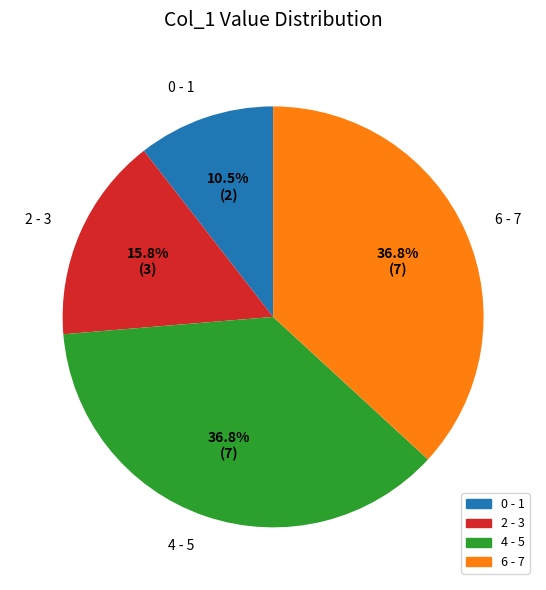

Approximately how many times larger is the value at 4 - 5 compared to 2 - 3?

2.3